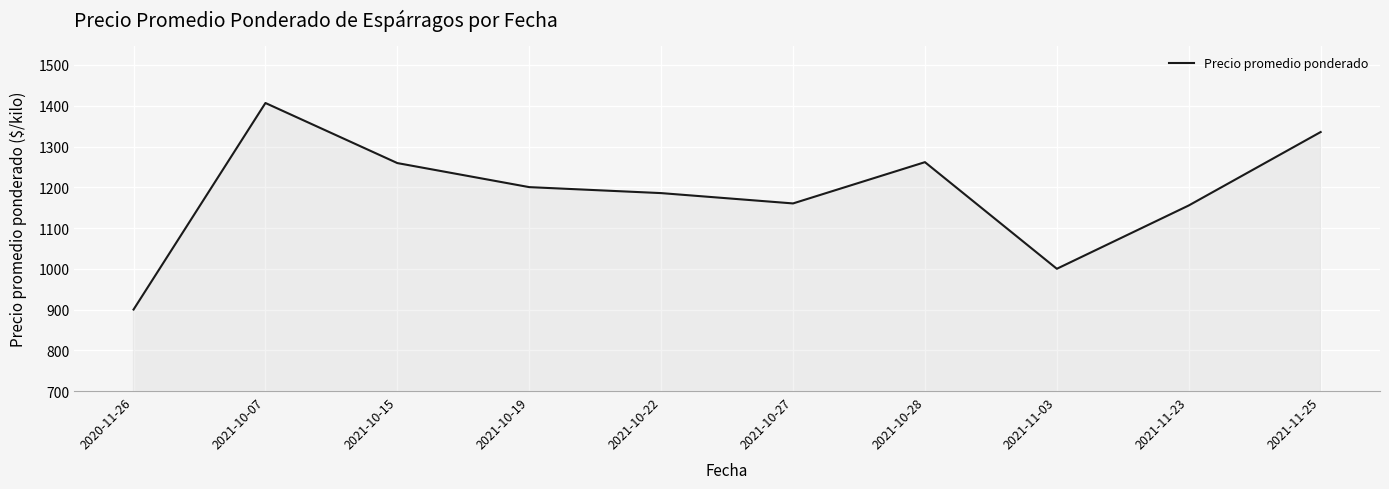

What is the maximum value shown in the chart?

1406.8